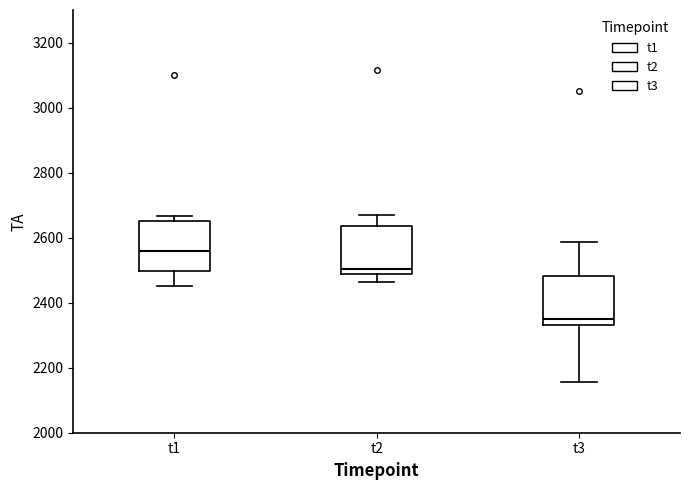

Which box's median line is the highest?

t1